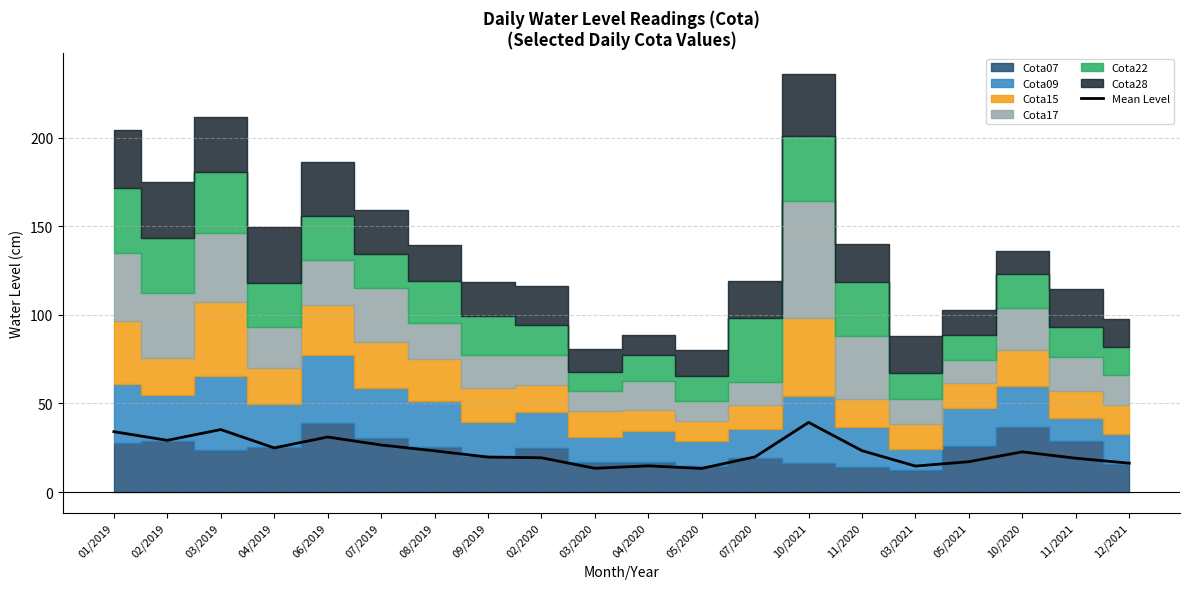

What is the difference between the values at 04/2020 and 03/2020?

1.4